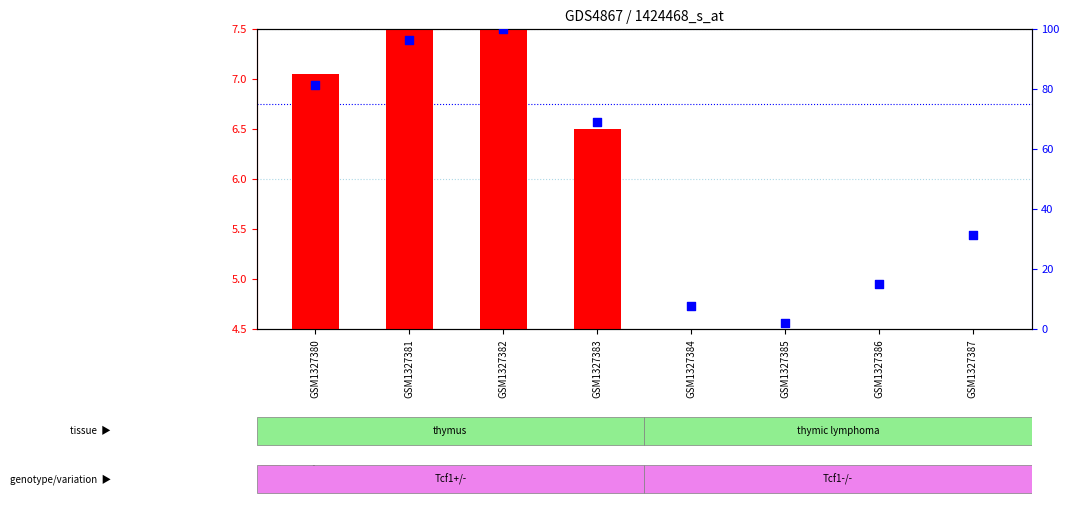

Which series has the largest Y range (max minus min)?

percentile rank within the sample